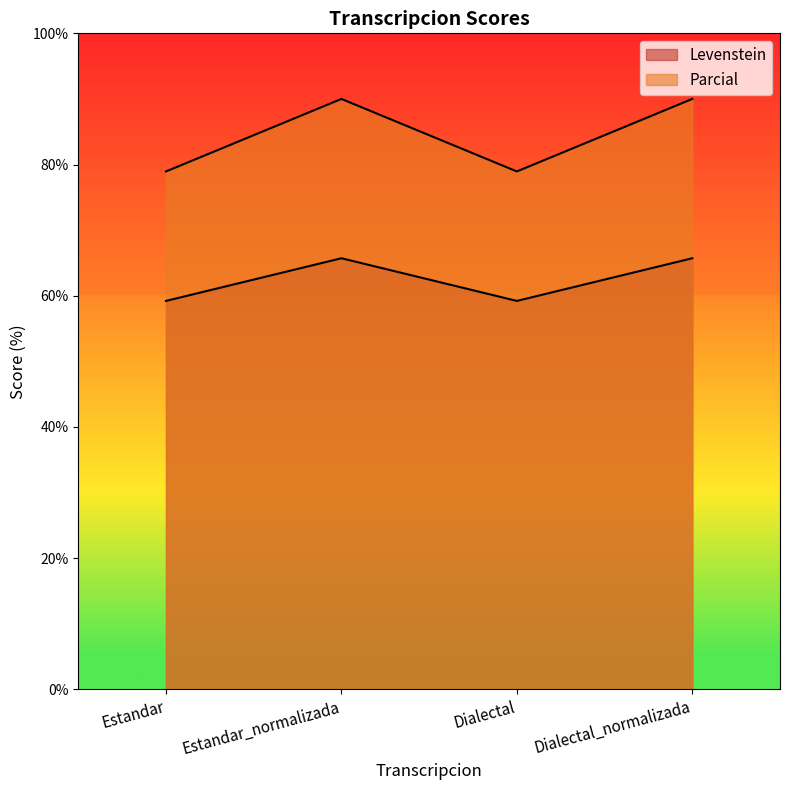

What is the difference between the highest and lowest values at Dialectal_normalizada?

24.3